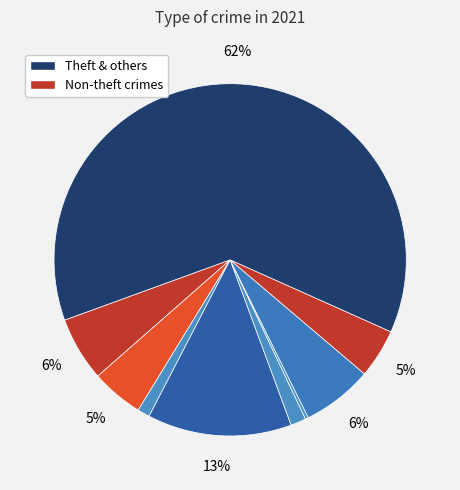

Which slice is the largest?

Theft